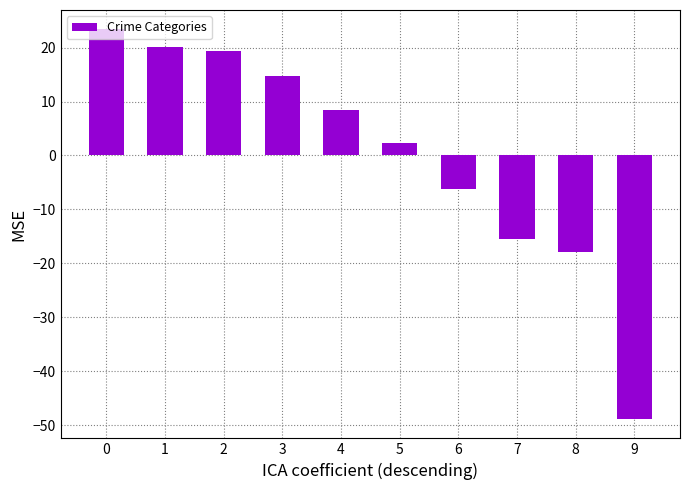

The chart shows a value of 2.3 at 5. True or false?

True